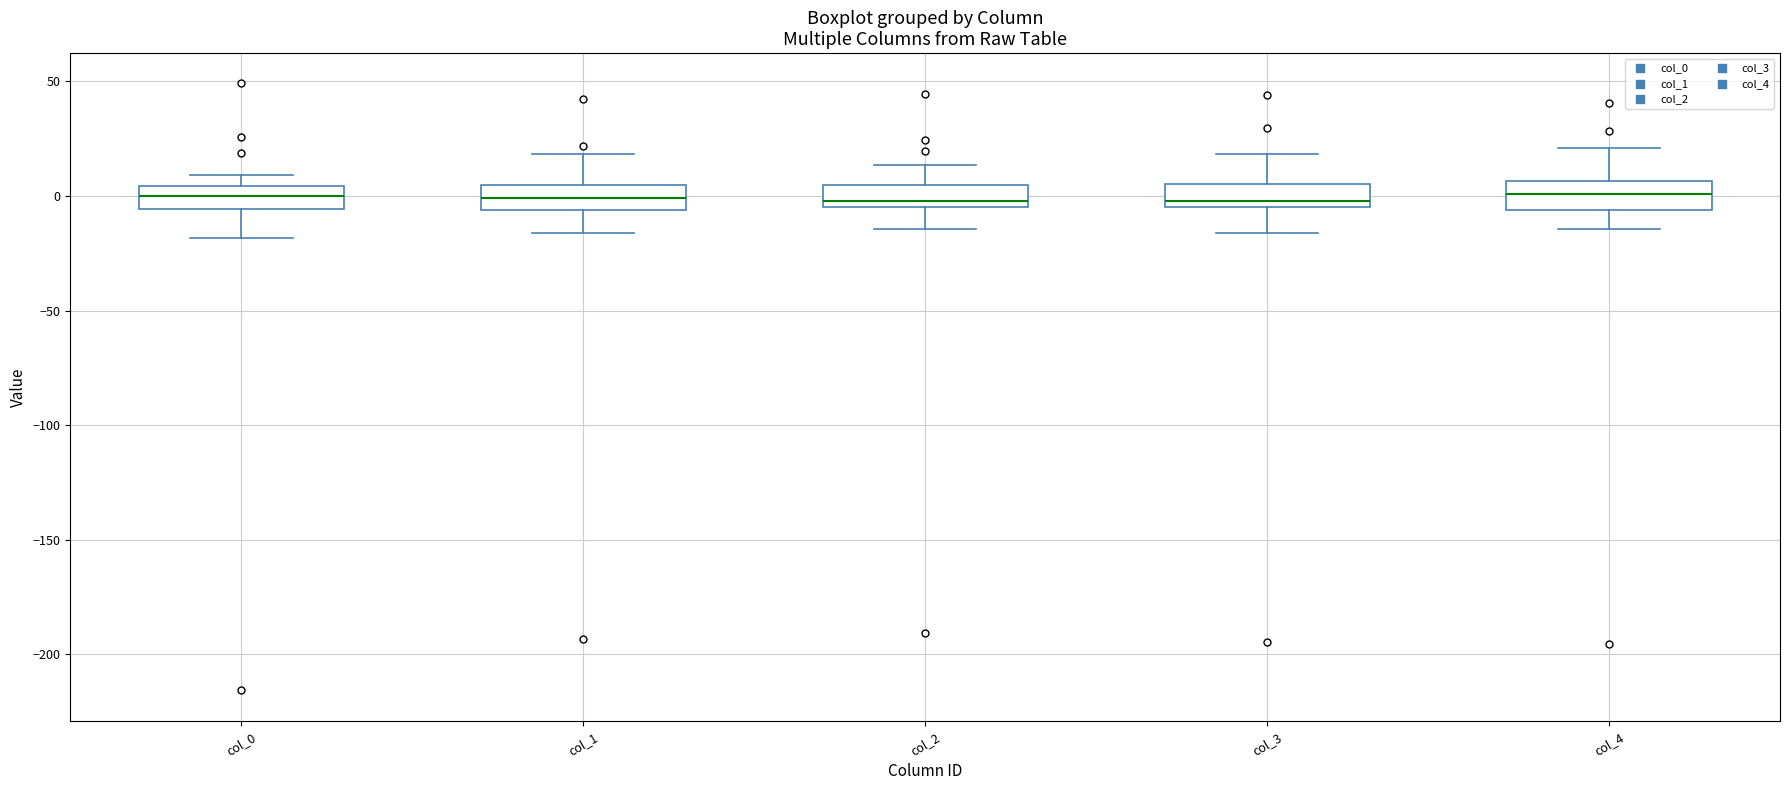

Reading left to right, read every box against the y-axis: the position of its median line, the range the box covers, and the ends of its whiskers. The values are not printed on the chart, so give them approximately, as read against the axis.

col_0: median 0, box -5 to 5, whiskers -20 to 10
col_1: median 0, box -5 to 5, whiskers -15 to 20
col_2: median 0, box -5 to 5, whiskers -15 to 15
col_3: median 0, box -5 to 5, whiskers -15 to 20
col_4: median 0, box -5 to 5, whiskers -15 to 20